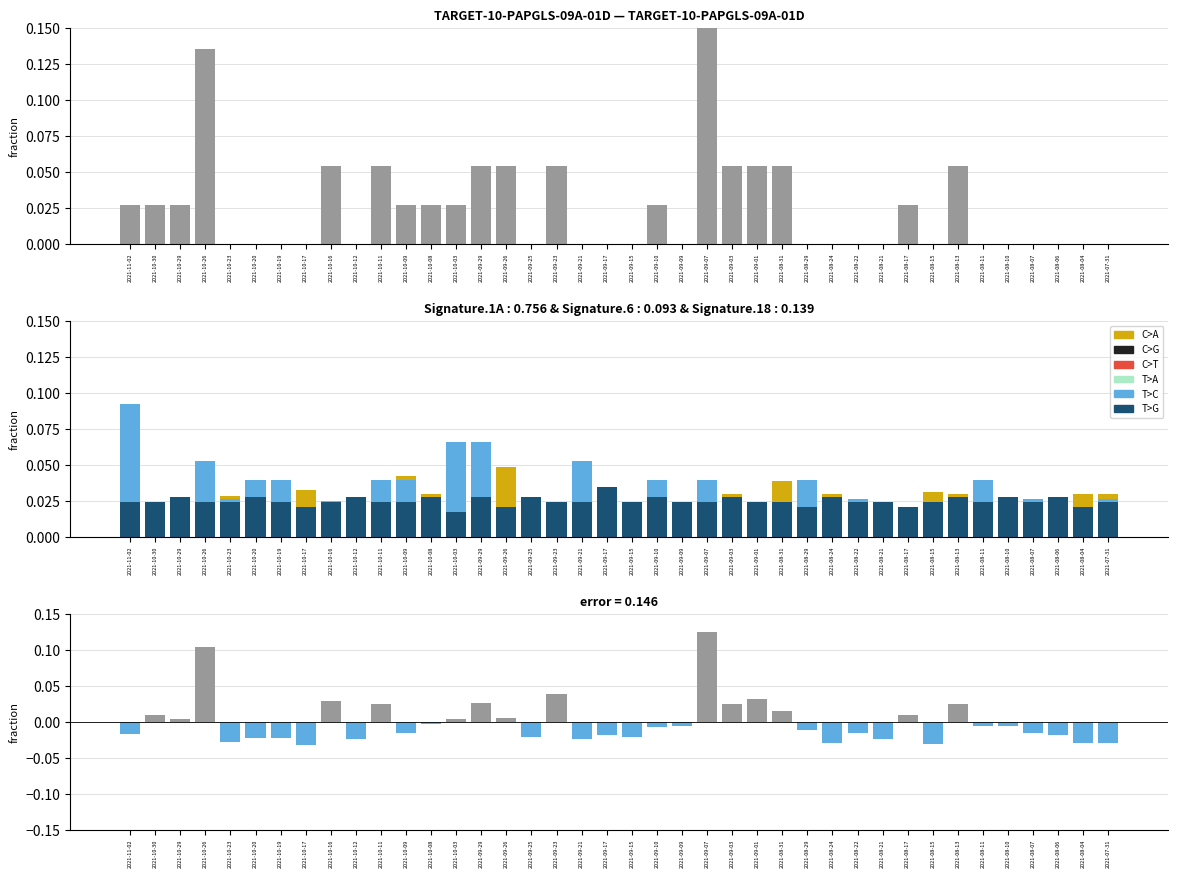

Reading left to right, transcribe all the data shown in this chart.

TB: 2021-11-02=0.0	2021-10-30=0.0	2021-10-29=0.0	2021-10-26=0.1	2021-10-23=0.0	2021-10-20=0.0	2021-10-19=0.0	2021-10-17=0.0	2021-10-16=0.1	2021-10-12=0.0	2021-10-11=0.1	2021-10-09=0.0	2021-10-08=0.0	2021-10-03=0.0	2021-09-29=0.1	2021-09-26=0.1	2021-09-25=0.0	2021-09-23=0.1	2021-09-21=0.0	2021-09-17=0.0	2021-09-15=0.0	2021-09-10=0.0	2021-09-09=0.0	2021-09-07=0.2	2021-09-03=0.1	2021-09-01=0.1	2021-08-31=0.1	2021-08-29=0.0	2021-08-24=0.0	2021-08-22=0.0	2021-08-21=0.0	2021-08-17=0.0	2021-08-15=0.0	2021-08-13=0.1	2021-08-11=0.0	2021-08-10=0.0	2021-08-07=0.0	2021-08-06=0.0	2021-08-04=0.0	2021-07-31=0.0
PC: 2021-11-02=0.0	2021-10-30=0.0	2021-10-29=0.0	2021-10-26=0.0	2021-10-23=0.0	2021-10-20=0.0	2021-10-19=0.0	2021-10-17=0.0	2021-10-16=0.0	2021-10-12=0.0	2021-10-11=0.0	2021-10-09=0.0	2021-10-08=0.0	2021-10-03=0.0	2021-09-29=0.0	2021-09-26=0.0	2021-09-25=0.0	2021-09-23=0.0	2021-09-21=0.0	2021-09-17=0.0	2021-09-15=0.0	2021-09-10=0.0	2021-09-09=0.0	2021-09-07=0.0	2021-09-03=0.0	2021-09-01=0.0	2021-08-31=0.0	2021-08-29=0.0	2021-08-24=0.0	2021-08-22=0.0	2021-08-21=0.0	2021-08-17=0.0	2021-08-15=0.0	2021-08-13=0.0	2021-08-11=0.0	2021-08-10=0.0	2021-08-07=0.0	2021-08-06=0.0	2021-08-04=0.0	2021-07-31=0.0
dSF: 2021-11-02=0.1	2021-10-30=-0.0	2021-10-29=0.0	2021-10-26=0.1	2021-10-23=0.0	2021-10-20=0.0	2021-10-19=0.0	2021-10-17=0.0	2021-10-16=0.0	2021-10-12=0.0	2021-10-11=0.0	2021-10-09=0.0	2021-10-08=-0.0	2021-10-03=0.1	2021-09-29=0.1	2021-09-26=0.0	2021-09-25=-0.0	2021-09-23=-0.0	2021-09-21=0.1	2021-09-17=0.0	2021-09-15=0.0	2021-09-10=0.0	2021-09-09=0.0	2021-09-07=0.0	2021-09-03=-0.0	2021-09-01=0.0	2021-08-31=-0.0	2021-08-29=0.0	2021-08-24=-0.0	2021-08-22=0.0	2021-08-21=0.0	2021-08-17=0.0	2021-08-15=0.0	2021-08-13=0.0	2021-08-11=0.0	2021-08-10=0.0	2021-08-07=0.0	2021-08-06=0.0	2021-08-04=0.0	2021-07-31=0.0
I0: 2021-11-02=0.0	2021-10-30=0.0	2021-10-29=0.0	2021-10-26=0.0	2021-10-23=0.0	2021-10-20=0.0	2021-10-19=0.0	2021-10-17=0.0	2021-10-16=0.0	2021-10-12=0.0	2021-10-11=0.0	2021-10-09=0.0	2021-10-08=0.0	2021-10-03=0.0	2021-09-29=0.0	2021-09-26=0.0	2021-09-25=0.0	2021-09-23=0.0	2021-09-21=0.0	2021-09-17=0.0	2021-09-15=0.0	2021-09-10=0.0	2021-09-09=0.0	2021-09-07=0.0	2021-09-03=0.0	2021-09-01=0.0	2021-08-31=0.0	2021-08-29=0.0	2021-08-24=0.0	2021-08-22=0.0	2021-08-21=0.0	2021-08-17=0.0	2021-08-15=0.0	2021-08-13=0.0	2021-08-11=0.0	2021-08-10=0.0	2021-08-07=0.0	2021-08-06=0.0	2021-08-04=0.0	2021-07-31=0.0
TB-PC difference: 2021-11-02=-0.0	2021-10-30=0.0	2021-10-29=0.0	2021-10-26=0.1	2021-10-23=-0.0	2021-10-20=-0.0	2021-10-19=-0.0	2021-10-17=-0.0	2021-10-16=0.0	2021-10-12=-0.0	2021-10-11=0.0	2021-10-09=-0.0	2021-10-08=-0.0	2021-10-03=0.0	2021-09-29=0.0	2021-09-26=0.0	2021-09-25=-0.0	2021-09-23=0.0	2021-09-21=-0.0	2021-09-17=-0.0	2021-09-15=-0.0	2021-09-10=-0.0	2021-09-09=-0.0	2021-09-07=0.1	2021-09-03=0.0	2021-09-01=0.0	2021-08-31=0.0	2021-08-29=-0.0	2021-08-24=-0.0	2021-08-22=-0.0	2021-08-21=-0.0	2021-08-17=0.0	2021-08-15=-0.0	2021-08-13=0.0	2021-08-11=-0.0	2021-08-10=-0.0	2021-08-07=-0.0	2021-08-06=-0.0	2021-08-04=-0.0	2021-07-31=-0.0